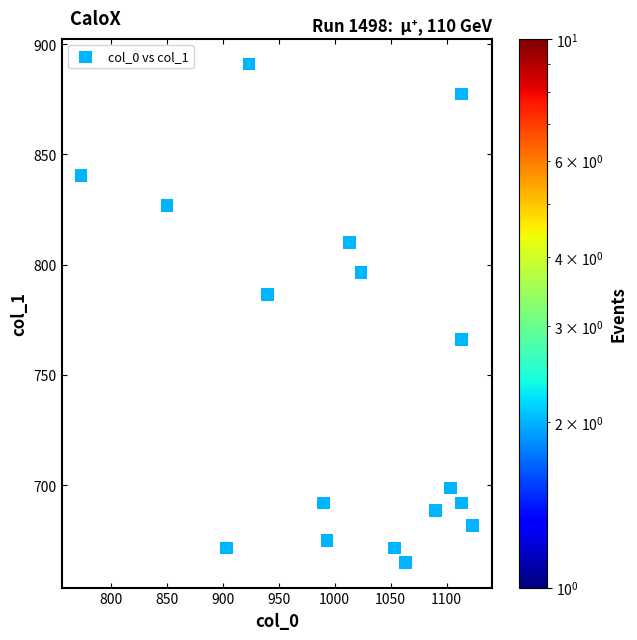

What is the range of X values (max minus min)?

350.0